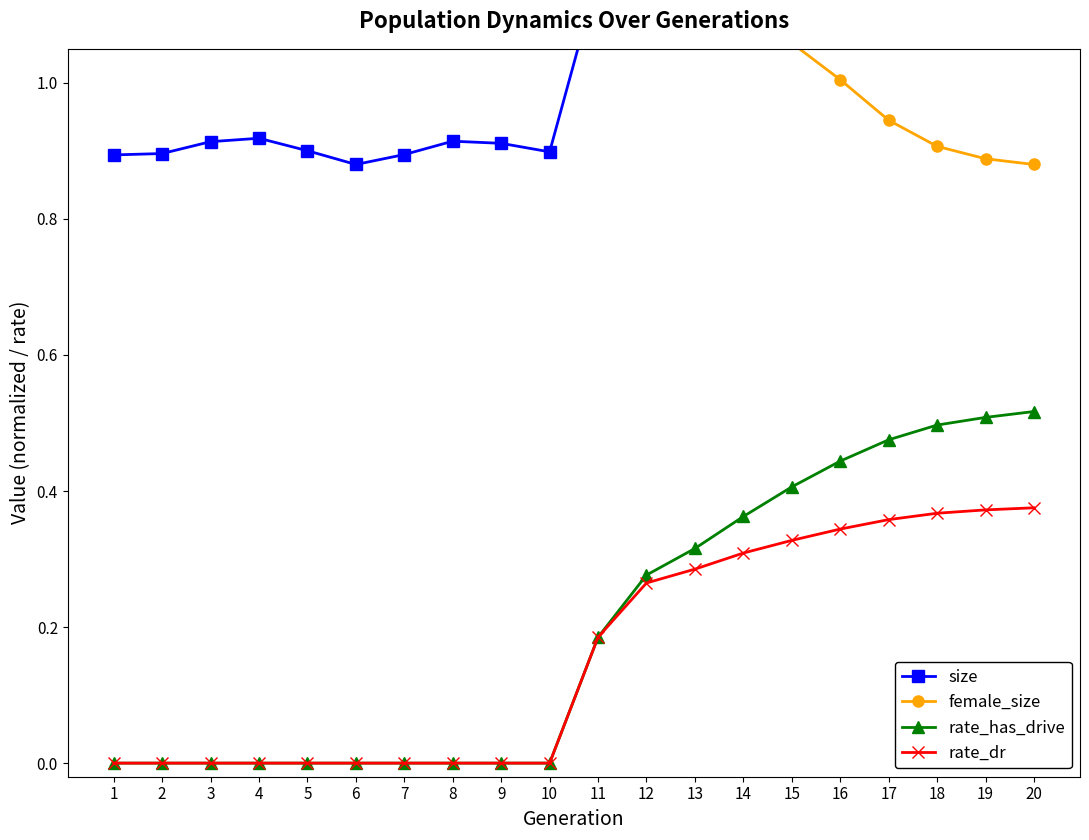

Which series has the largest range (max minus min)?

rate_has_drive